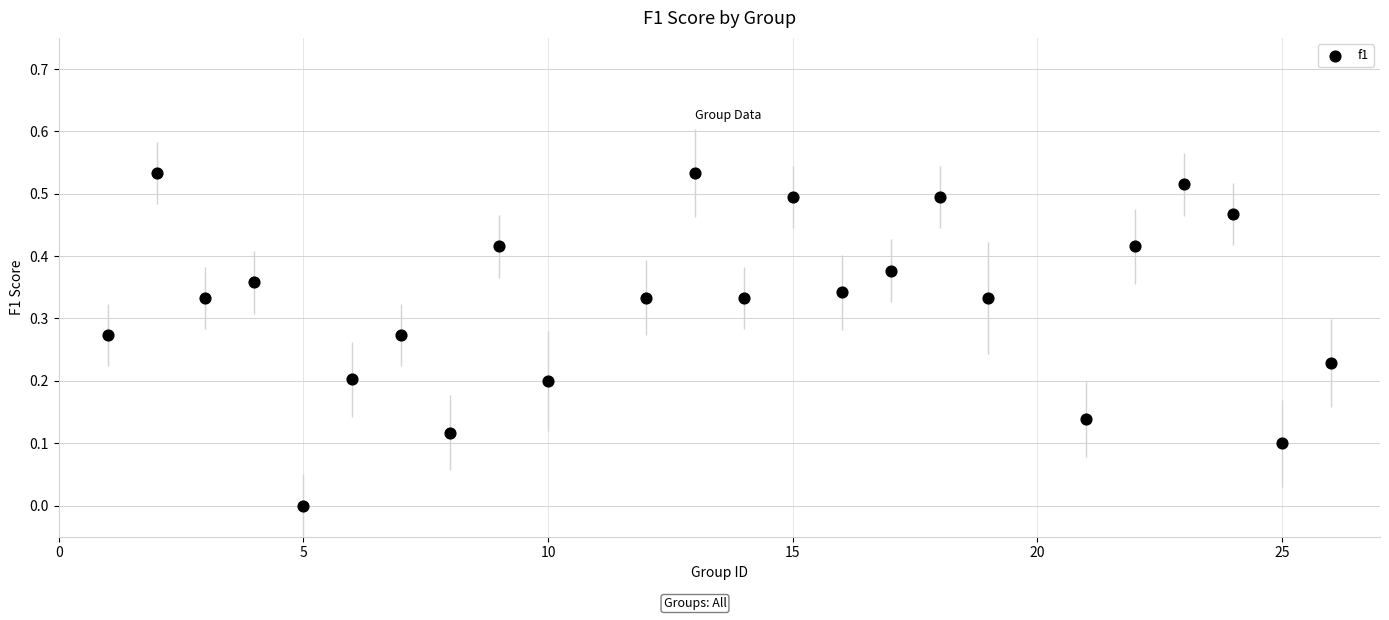

What is the range of X values (max minus min)?

25.0